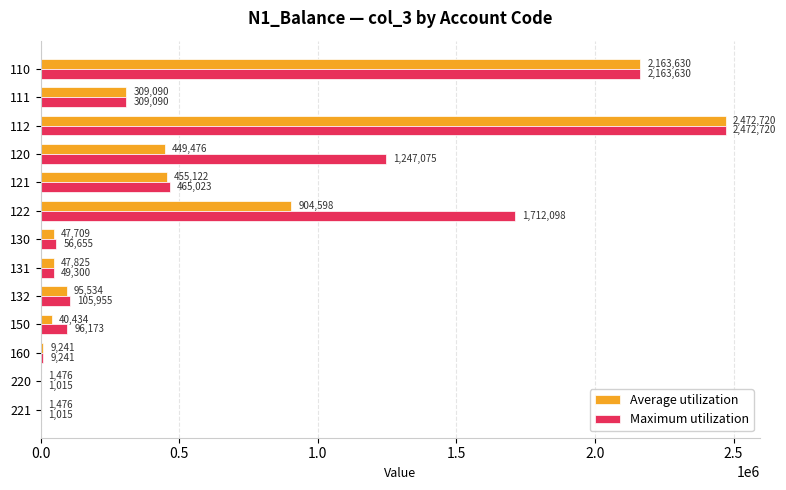

True or false: Maximum utilization has a value of 1014.7 at 220.

True